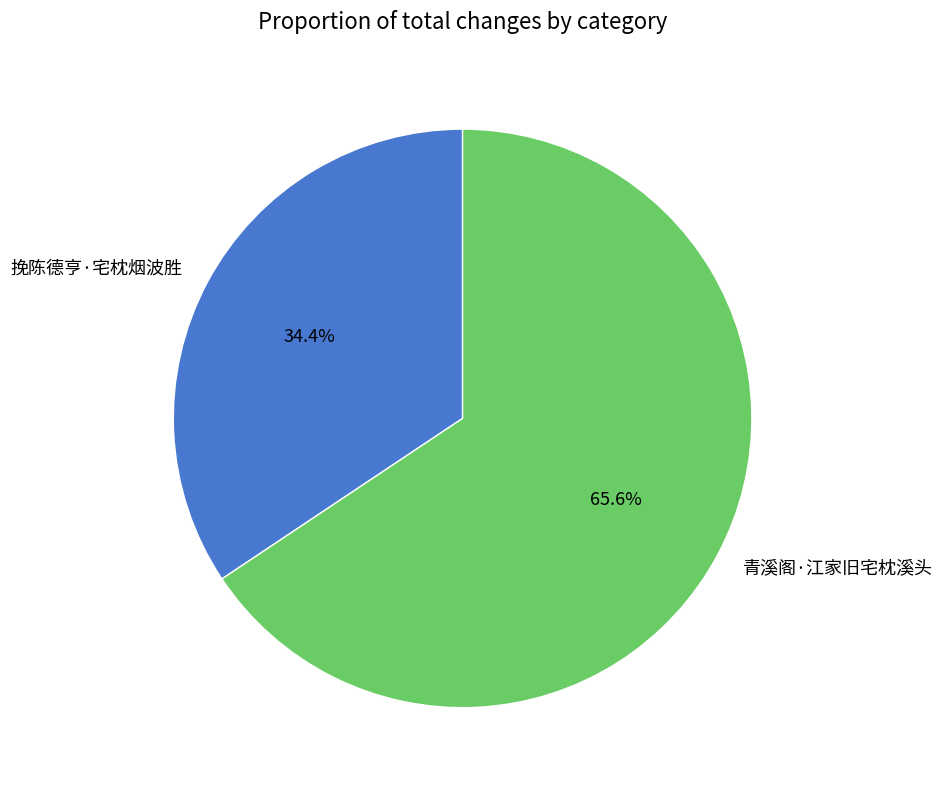

Which category has the biggest portion of the pie?

青溪阁·江家旧宅枕溪头